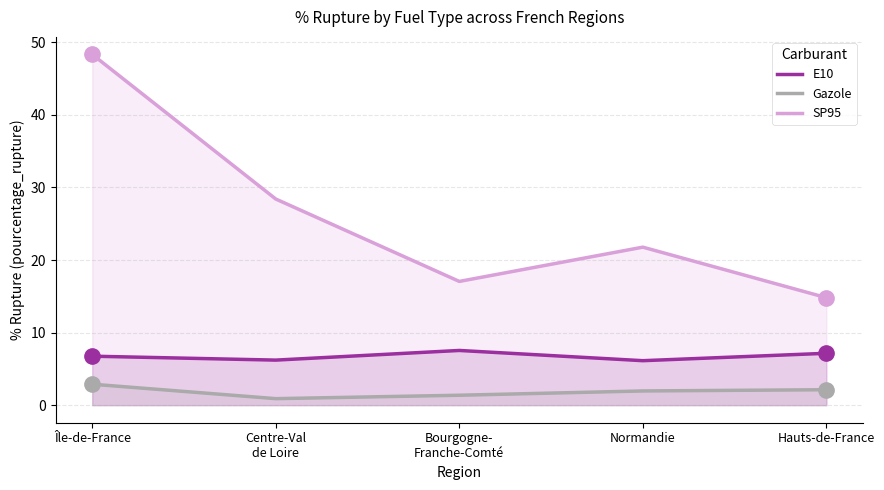

Which series has the largest total across all categories?

SP95